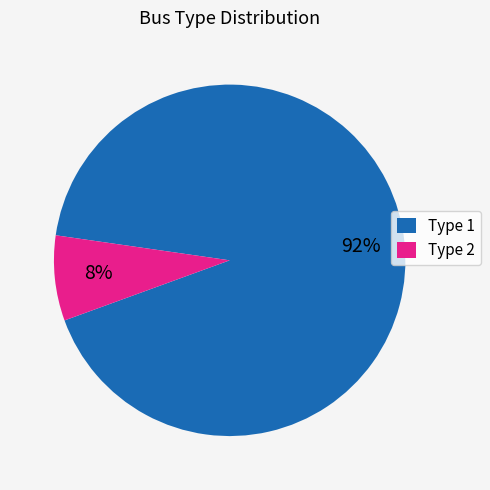

Does any single category account for the majority?

Yes